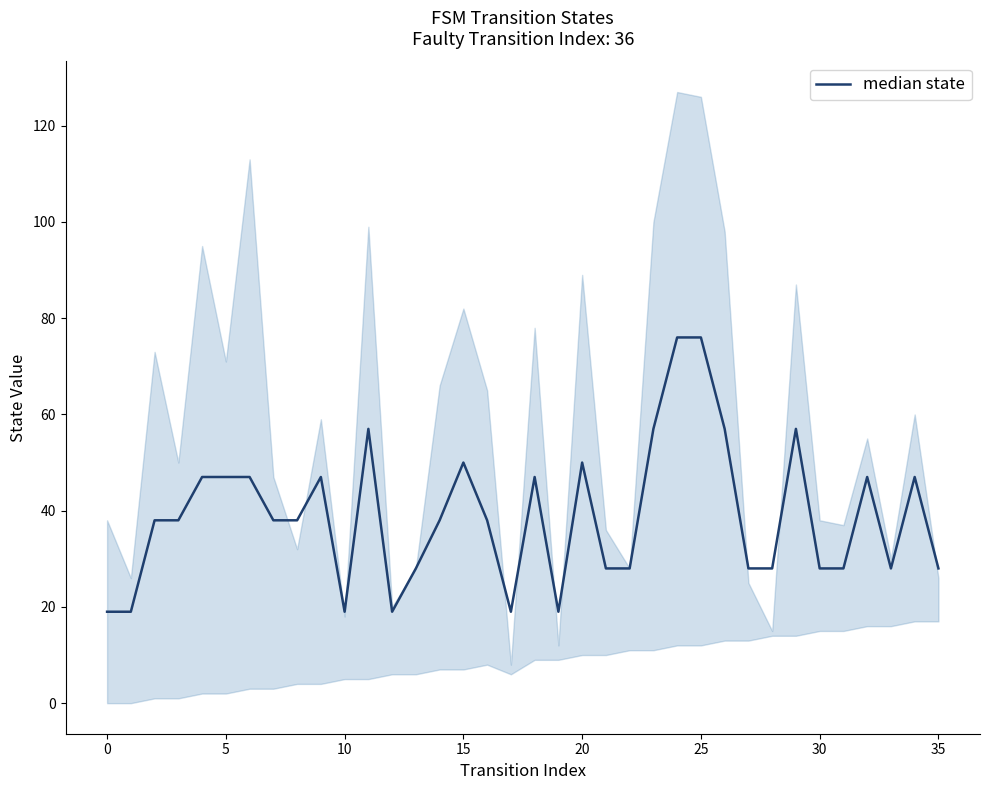

How many values are below 38?

15